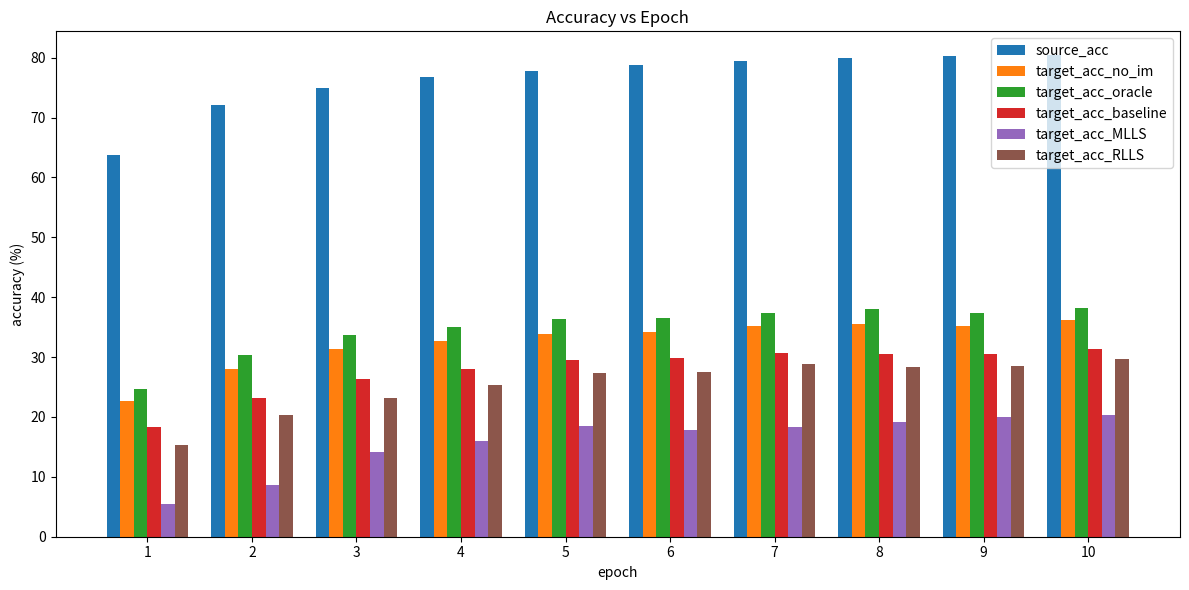

Between 1 and 7, which series saw the biggest shift?

source_acc